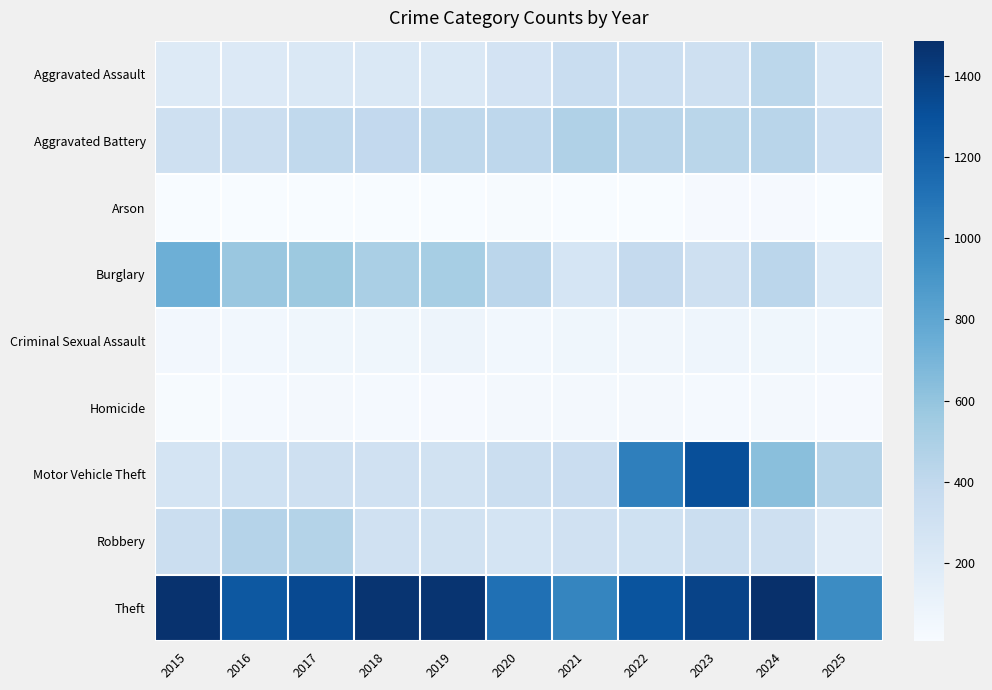

At 2021, list the series in order from smallest to largest.

Arson, Homicide, Criminal Sexual Assault, Burglary, Robbery, Motor Vehicle Theft, Aggravated Assault, Aggravated Battery, Theft